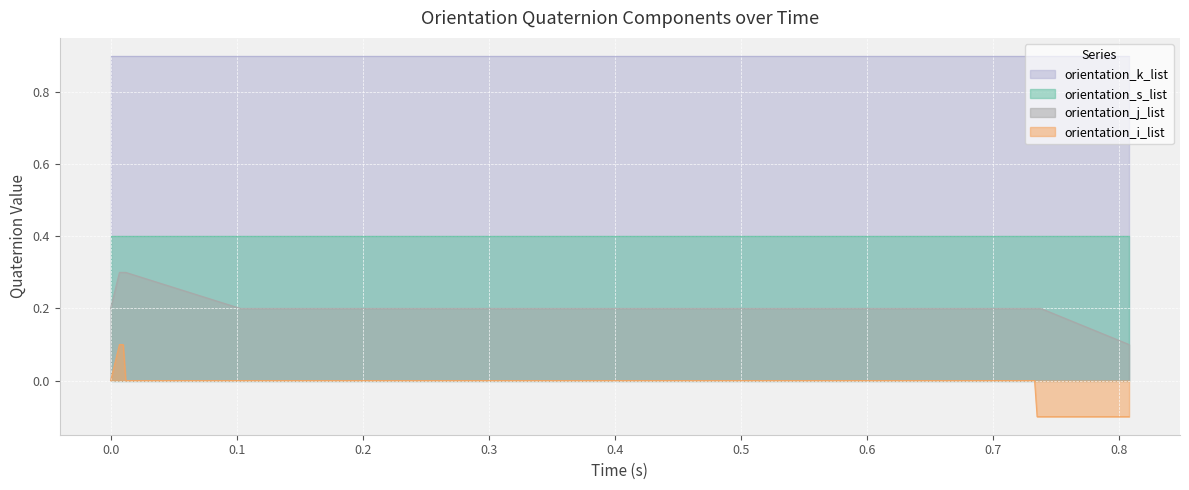

Count the orientation_j_list values in the range 0 to 1.

40